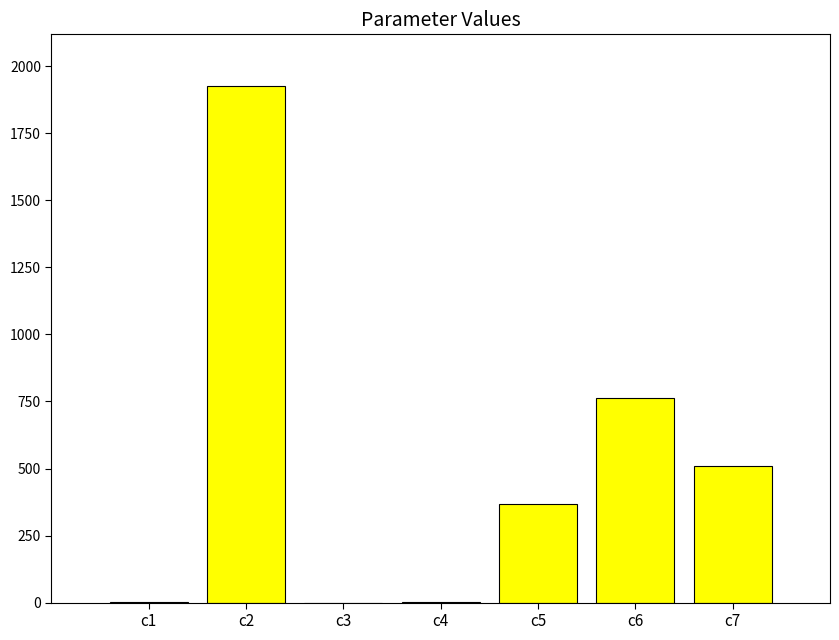

What is the sum of the values at c6 and c7?

1272.7